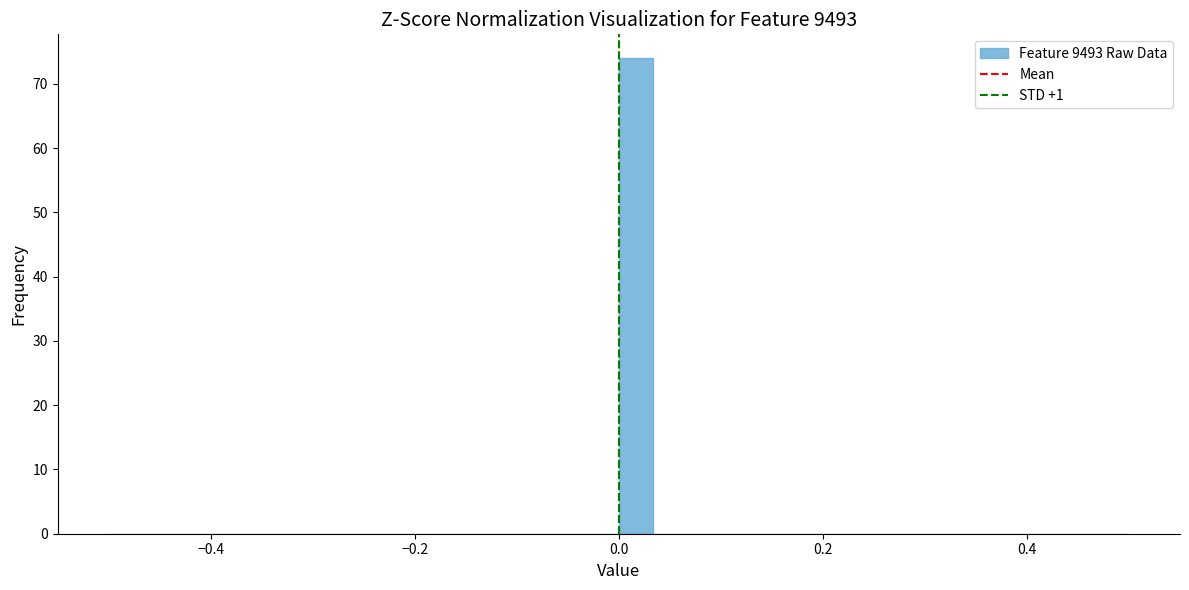

Read against the x-axis, roughly where is the centre of the tallest bar?

0.02